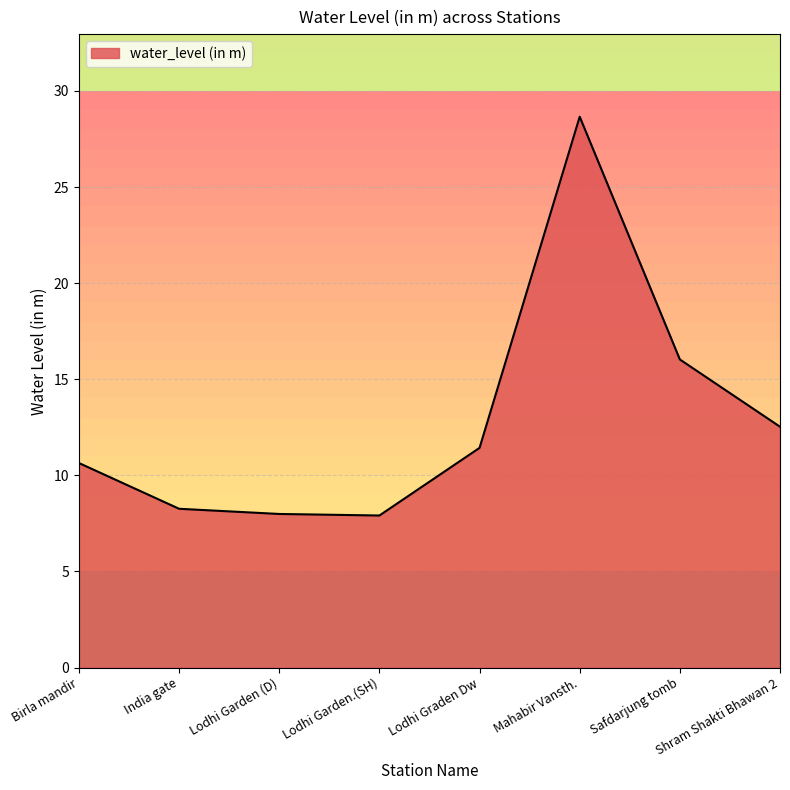

True or false: there are more than 2 points higher than both neighbors.

False